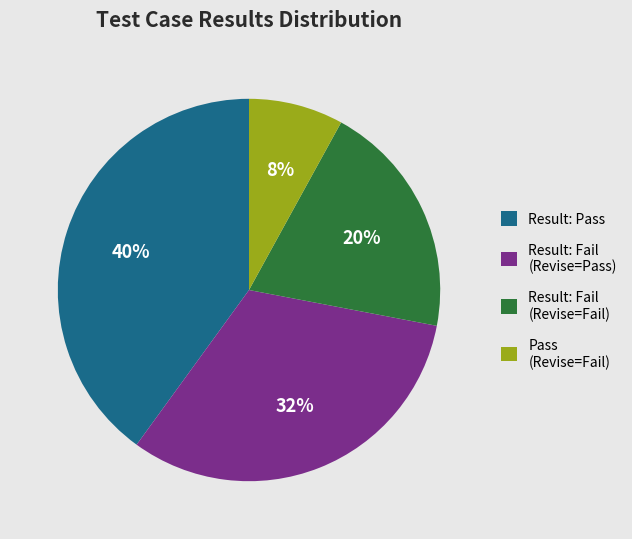

Count the number of slices in the pie.

4